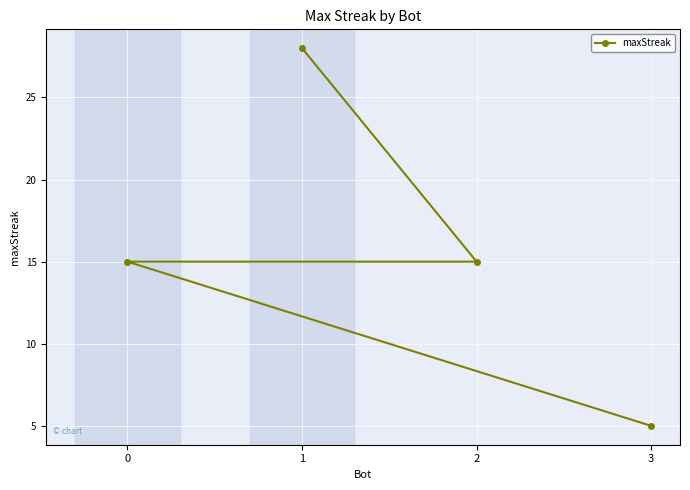

True or false: the data has more than 0 interior local peaks.

False